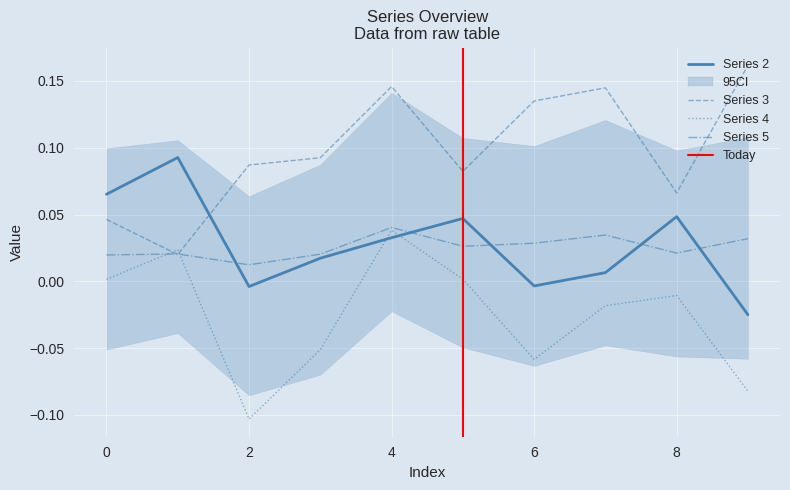

What is the approximate value of 2 at 0?

0.1